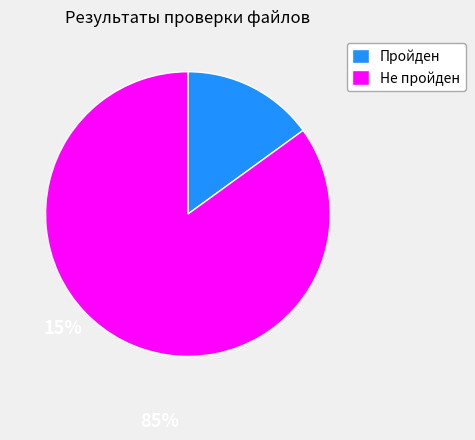

Does Пройден account for over 50% of the chart?

No